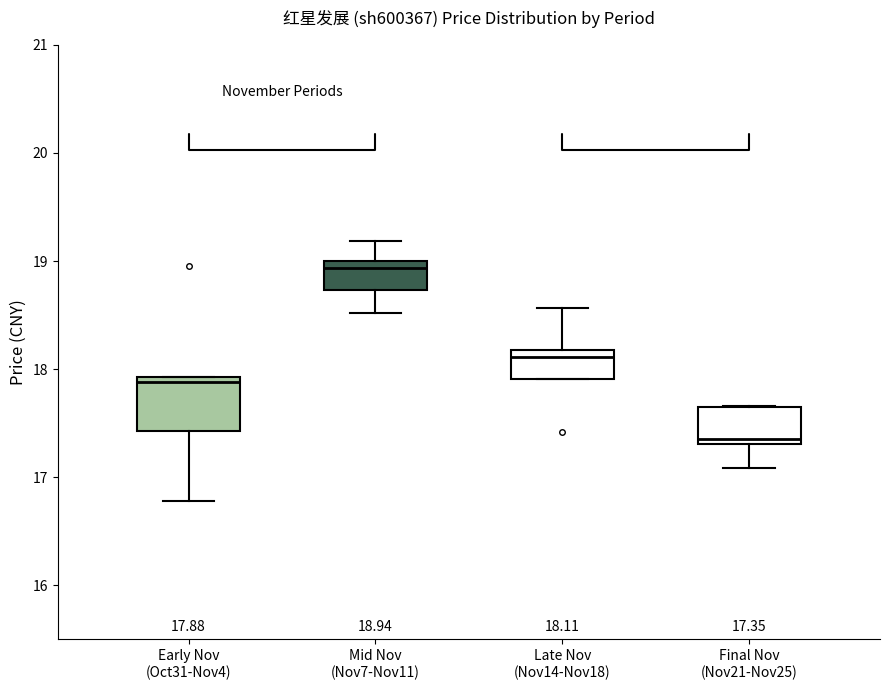

Which box is the tallest, from its lower edge to its upper edge?

Early Nov (Oct31-Nov4)